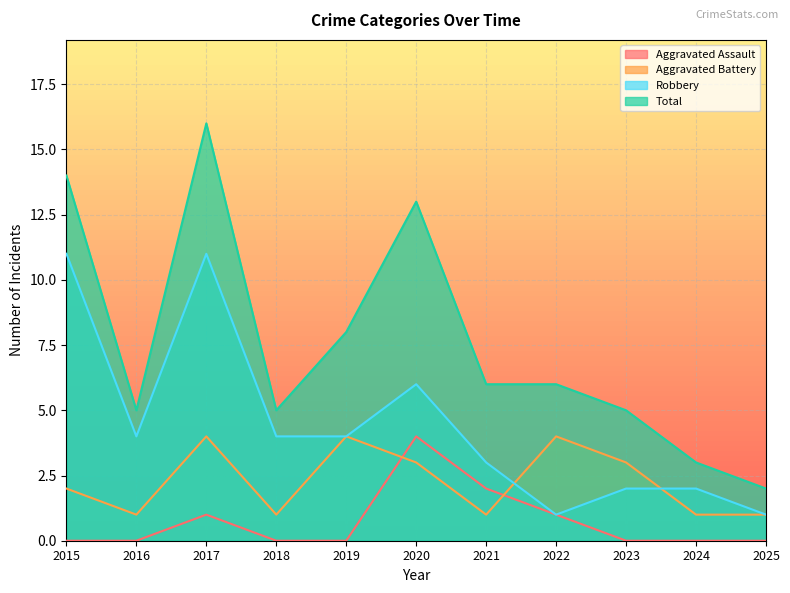

What is the approximate value of Total at 2025?

2